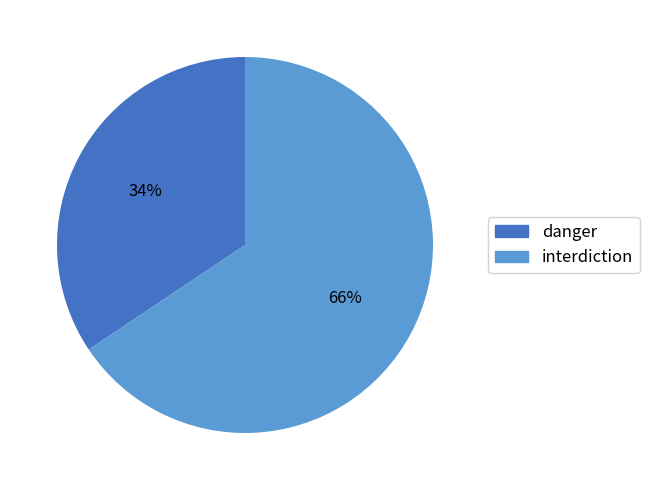

How many segments does this pie chart have?

2